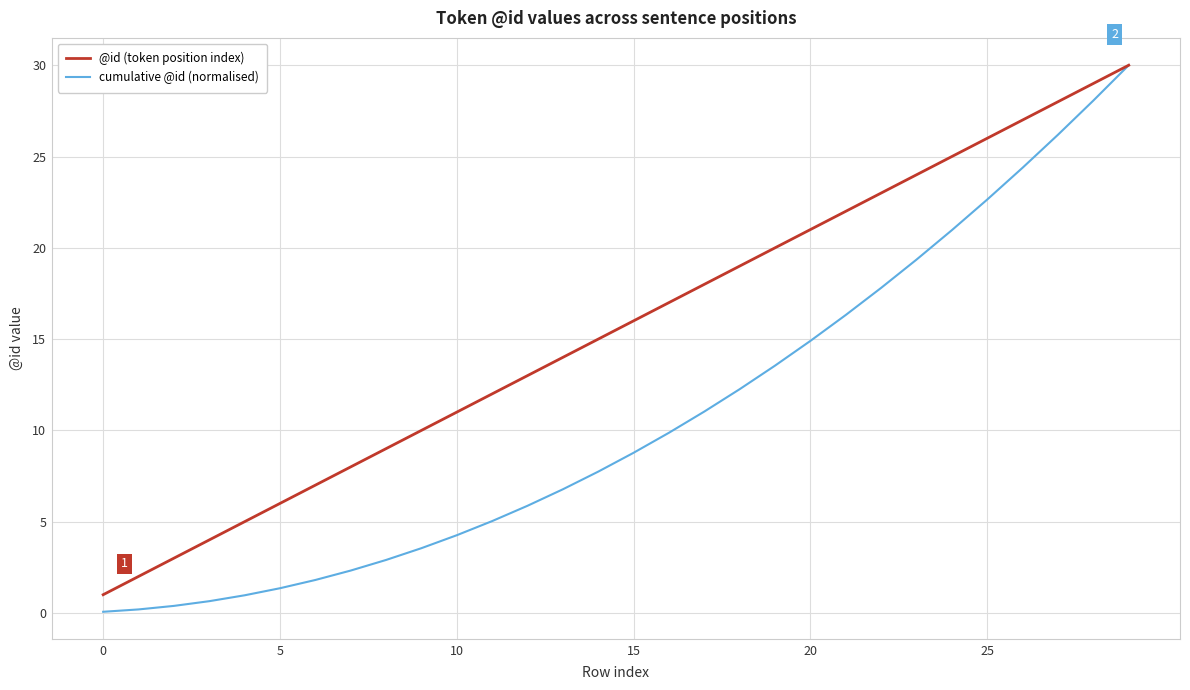

Rank the series by their average value, from lowest to highest.

cumulative @id (normalised), @id (token position index)